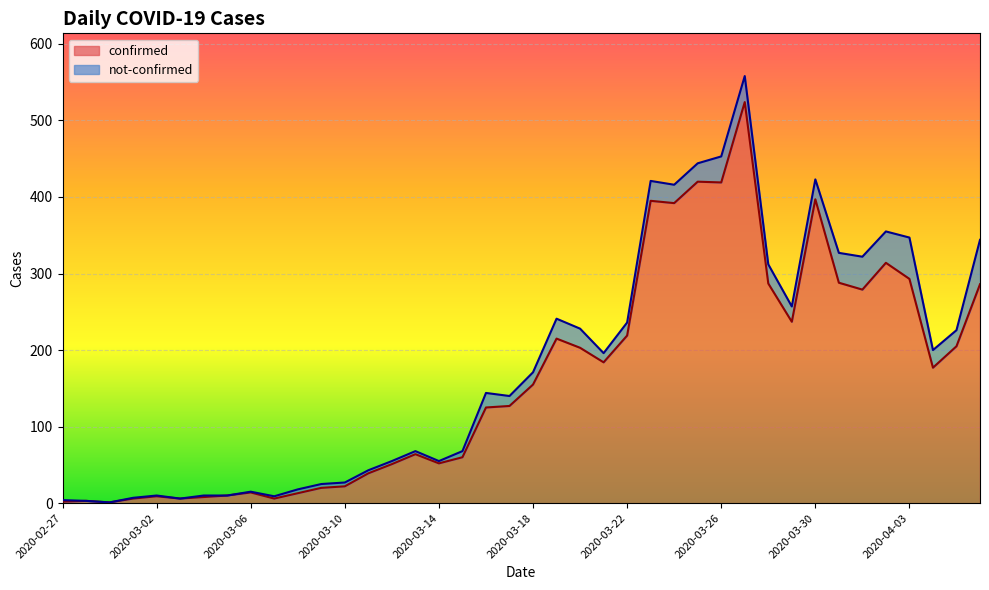

Which label corresponds to the largest value in the chart?

2020-03-27